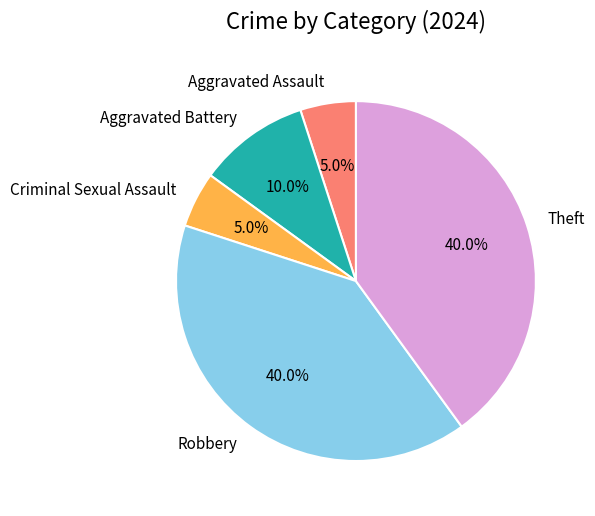

What percentage is NOT represented by Aggravated Assault?

95.0%